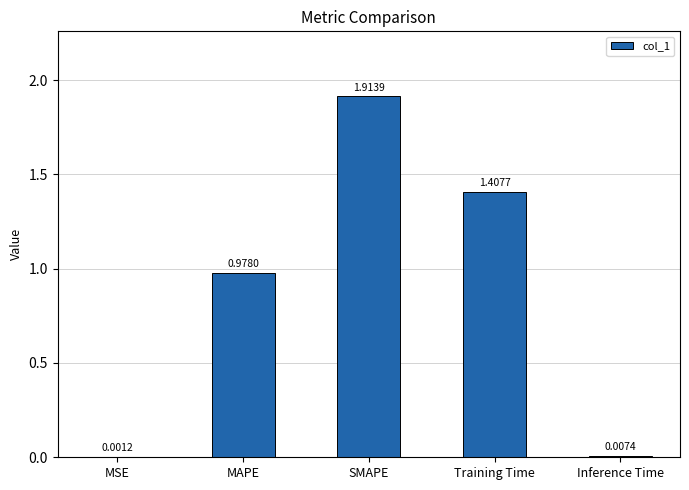

What is the change in value from MAPE to SMAPE?

+0.9